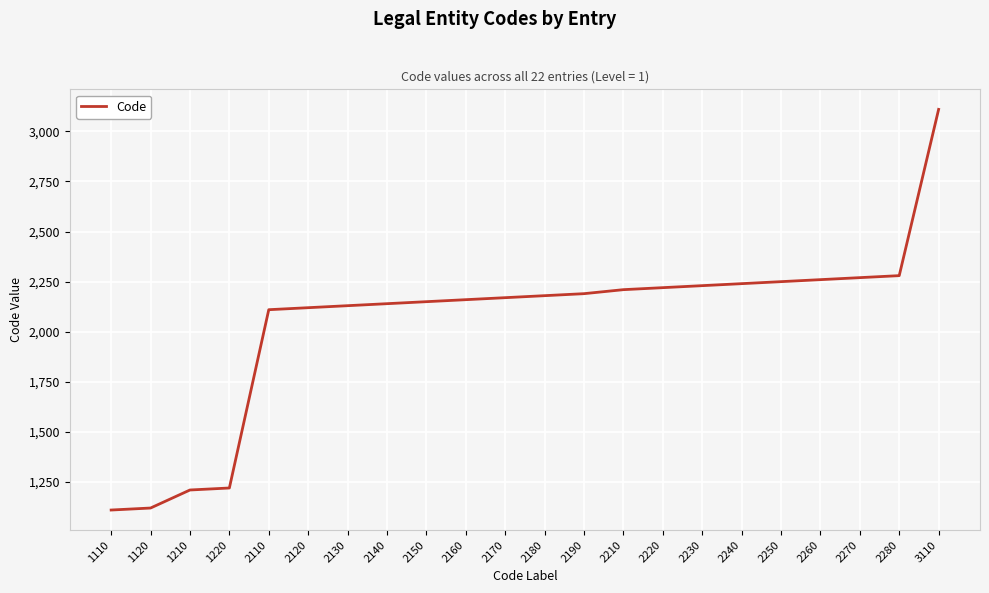

The value at 2150 is 1126. True or false?

False